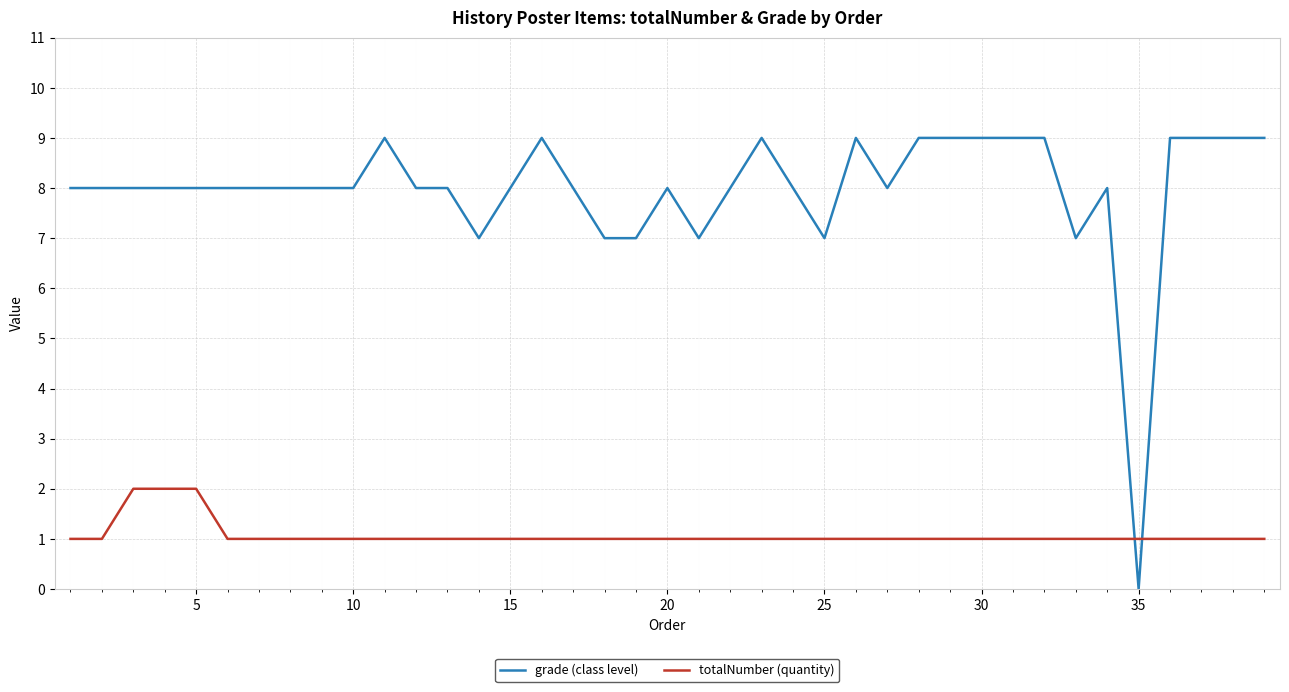

Rank the series by their average value, from highest to lowest.

grade (class level), totalNumber (quantity)